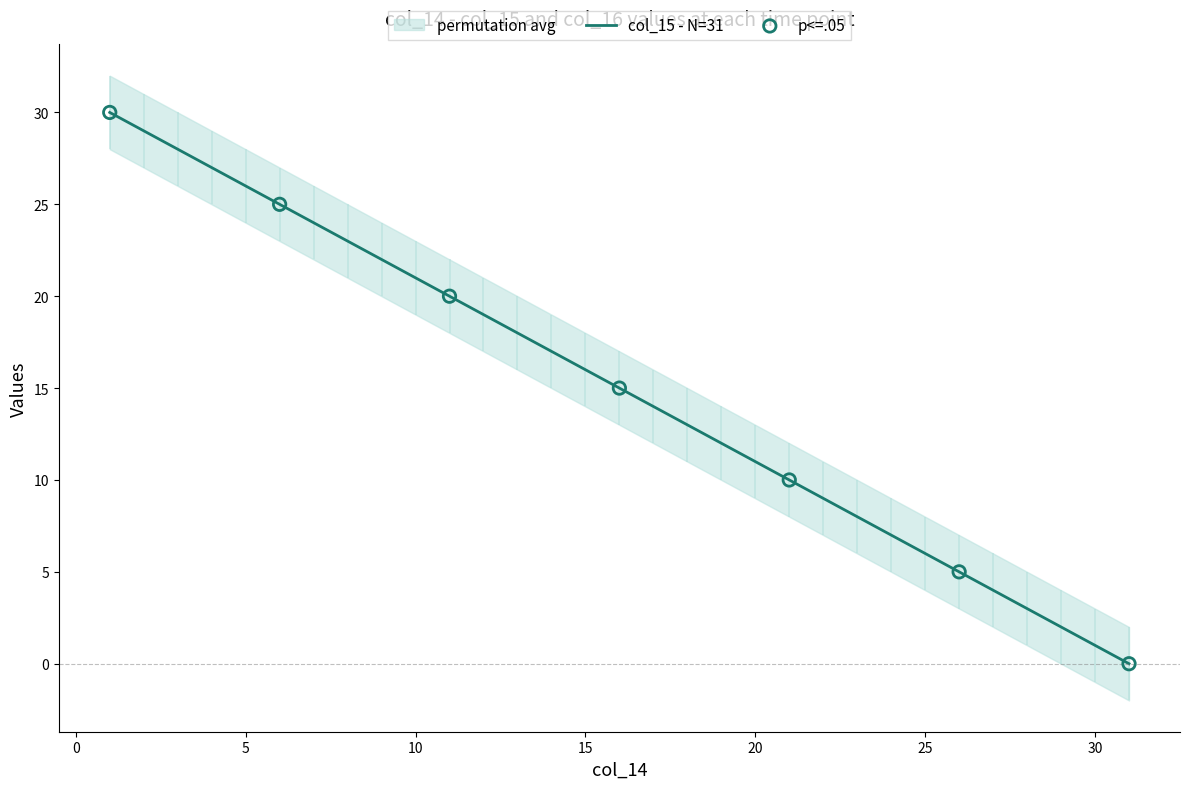

What is the ratio of the value at 10 to the value at 3?

0.8